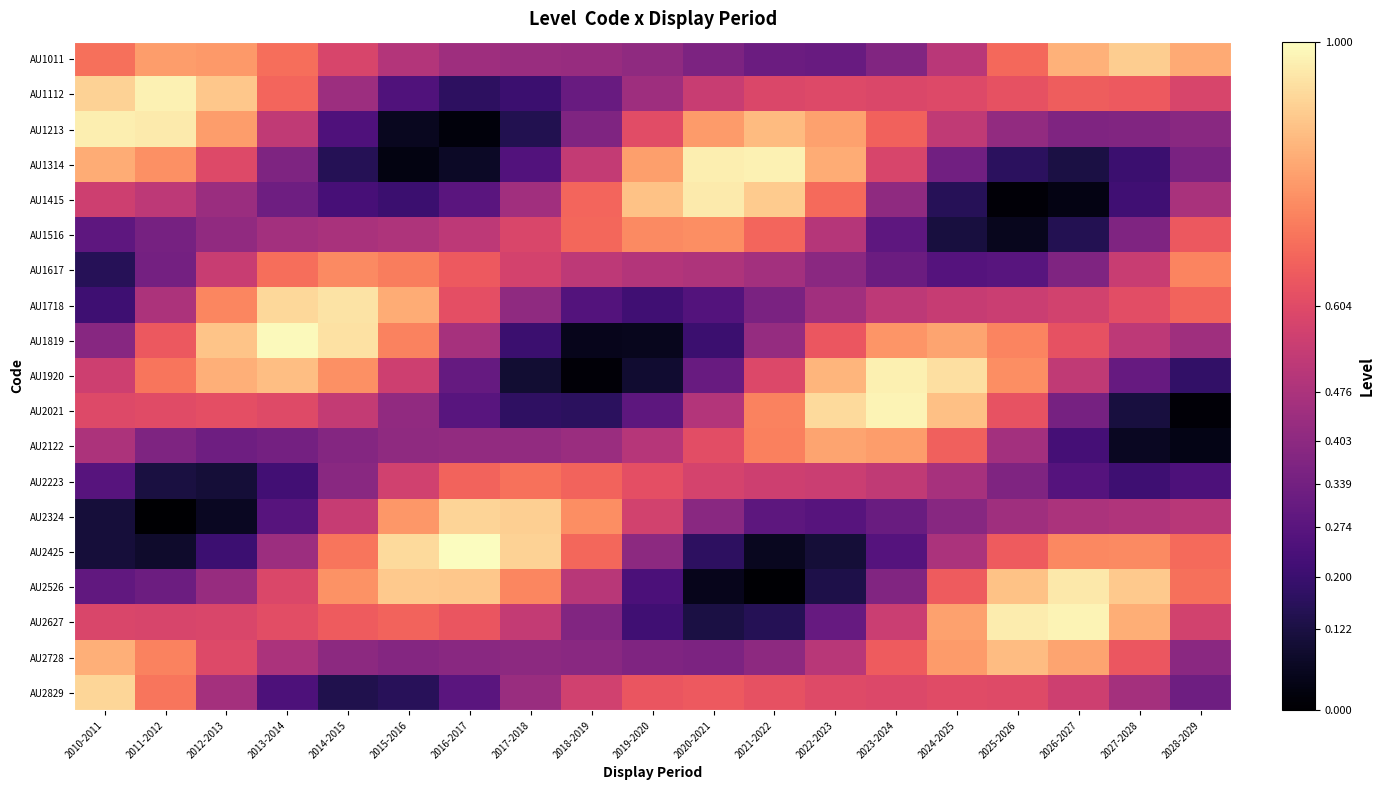

At which category is the sum across all series the highest?

2023-2024